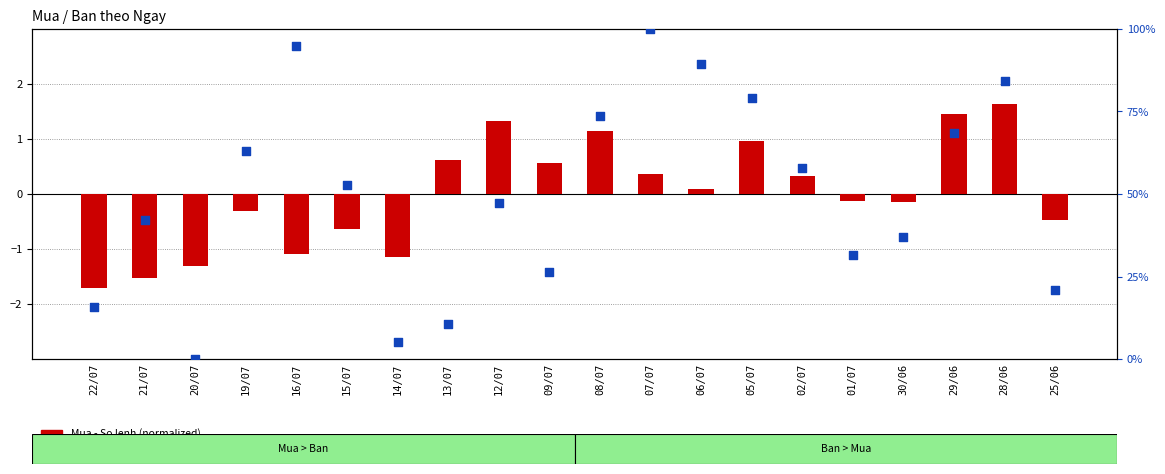

What are all the series names shown in the legend?

Mua - So lenh (normalized), Ban - So lenh (percentile rank)